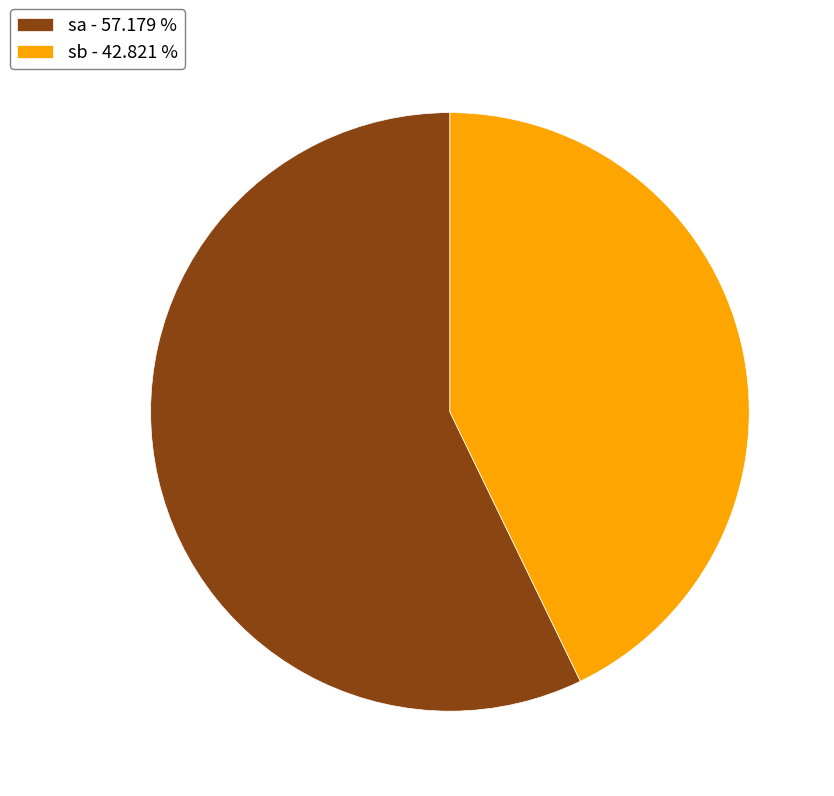

Is the sum of sb - 42.821 % and sa - 57.179 % greater than half?

Yes